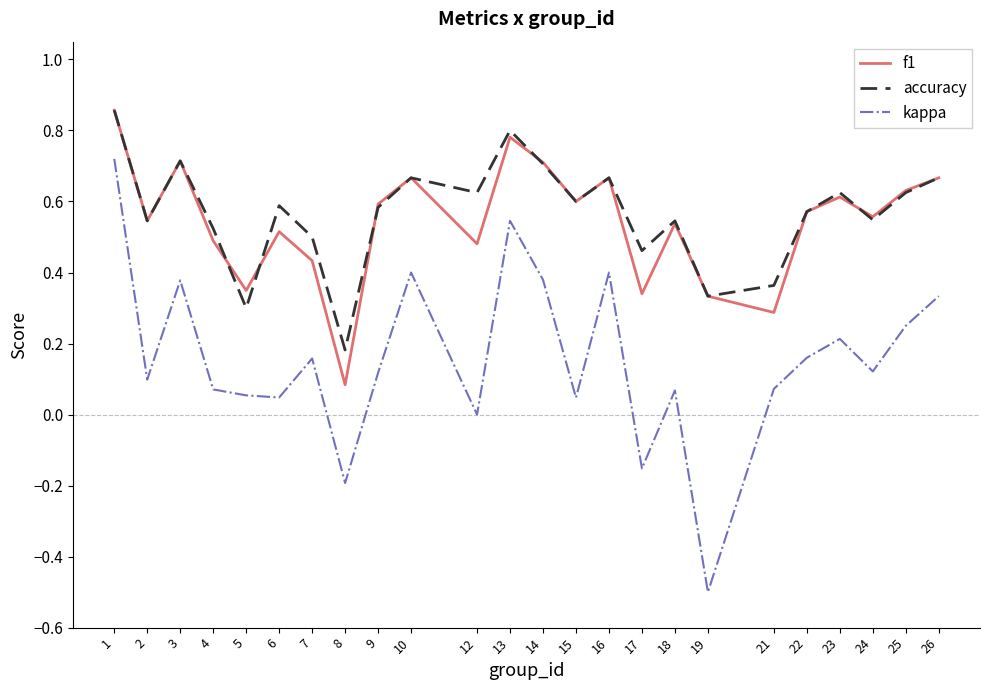

Rank the series at 6 from lowest to highest value.

kappa, f1, accuracy